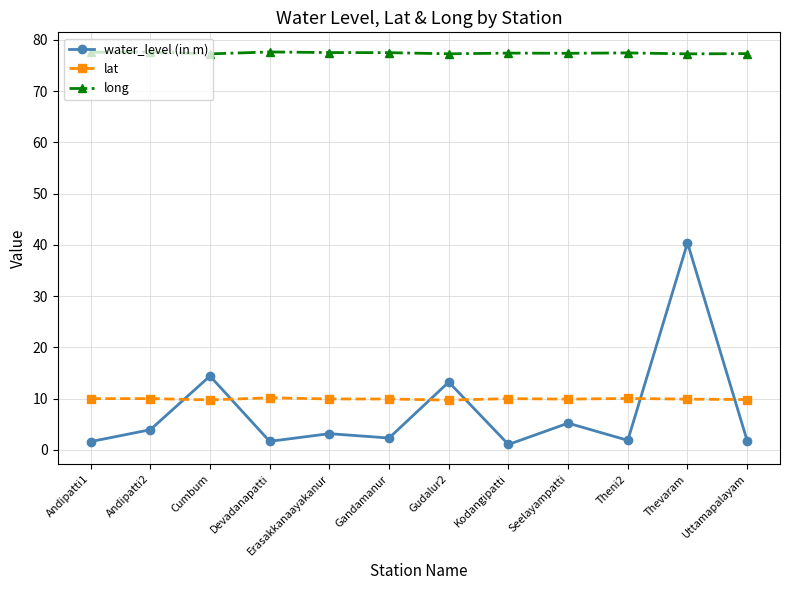

How many data points does each series have?

12